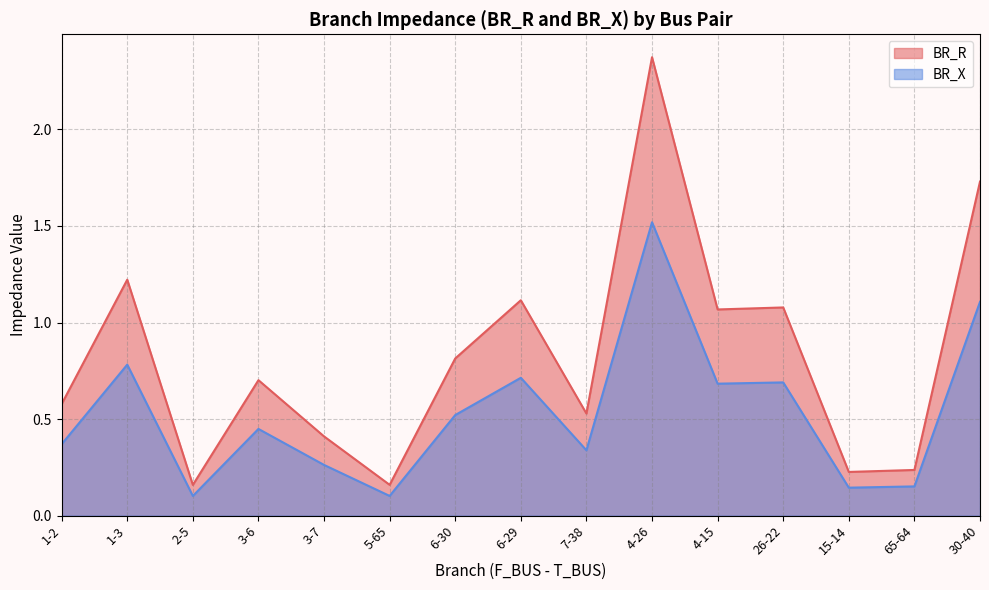

Does the chart have visible grid lines?

Yes